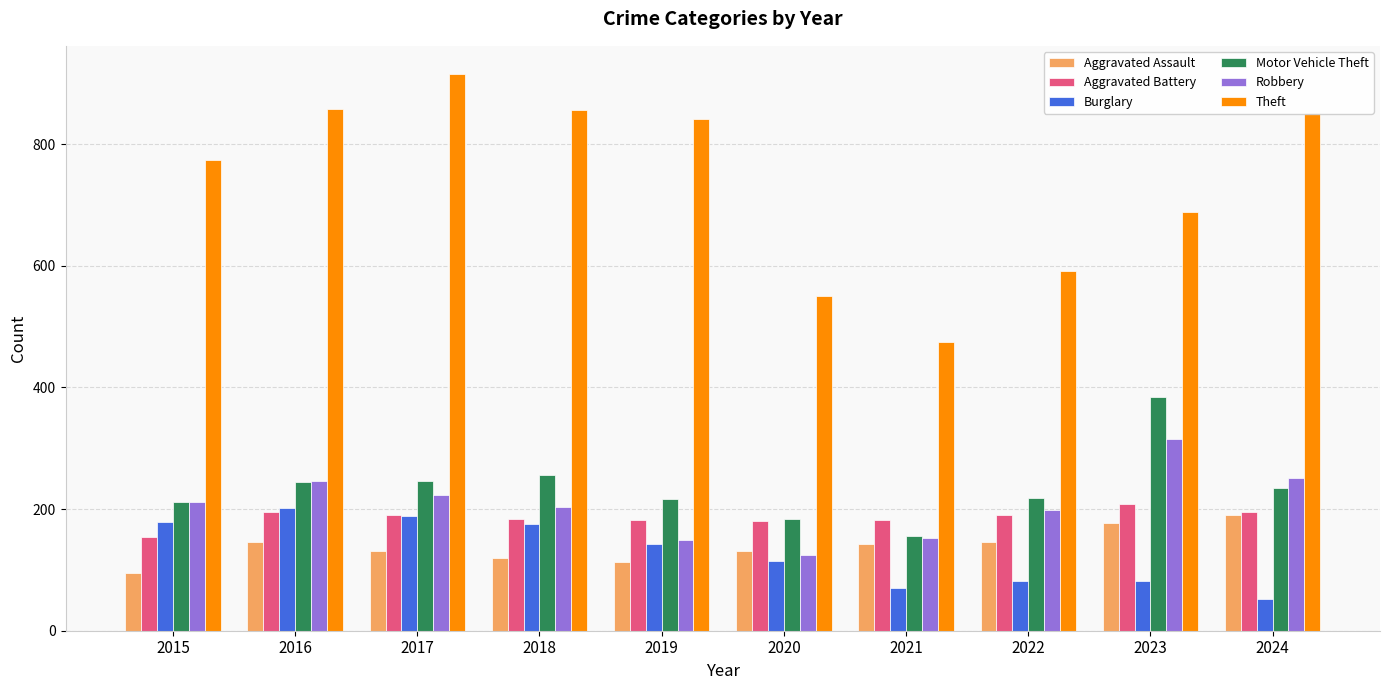

Which series has the widest spread of values?

Theft